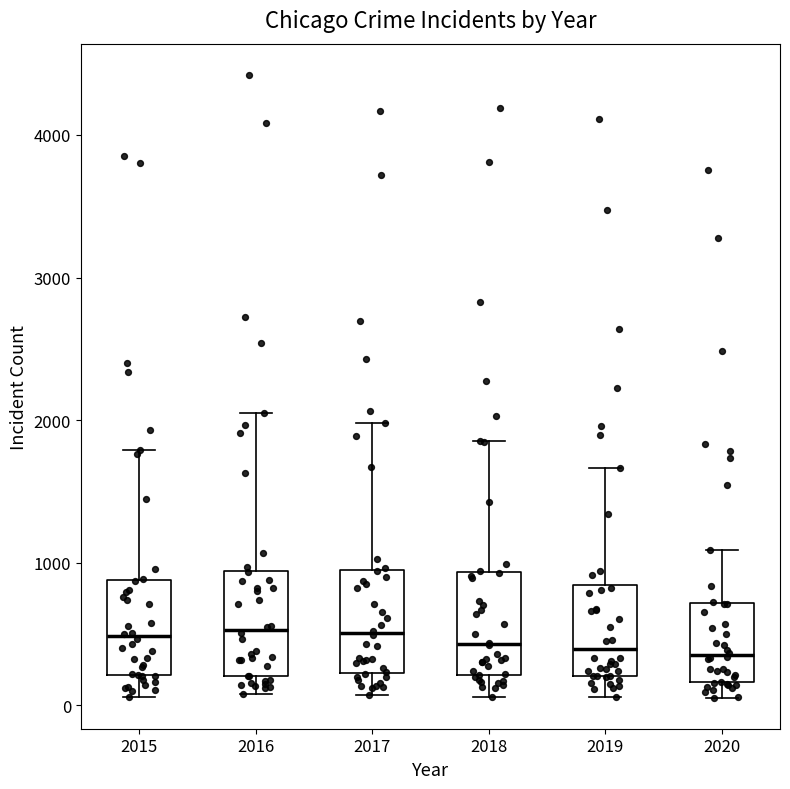

Reading left to right, read every box against the y-axis: the position of its median line, the range the box covers, and the ends of its whiskers. The values are not printed on the chart, so give them approximately, as read against the axis.

2015: median 500, box 200 to 900, whiskers 100 to 1800
2016: median 500, box 200 to 900, whiskers 100 to 2100
2017: median 500, box 200 to 900, whiskers 100 to 2000
2018: median 400, box 200 to 900, whiskers 100 to 1900
2019: median 400, box 200 to 800, whiskers 100 to 1700
2020: median 400, box 200 to 700, whiskers 100 to 1100